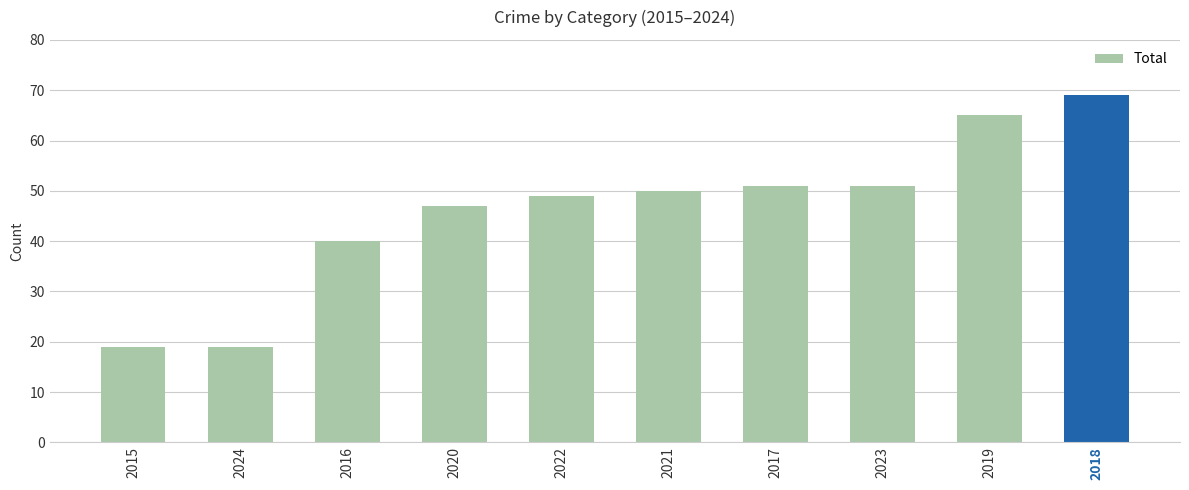

How many data points does each series have?

10